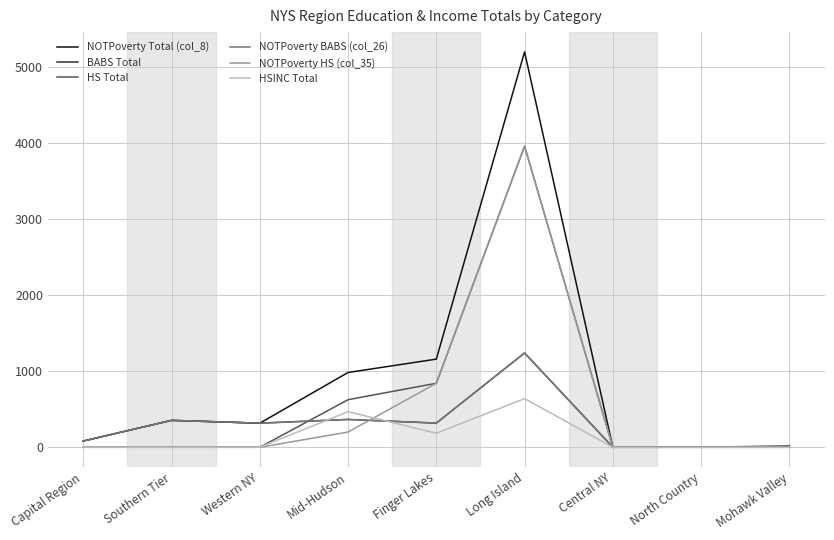

What is the sum of the BABS Total values at Central NY and Mid-Hudson?

366